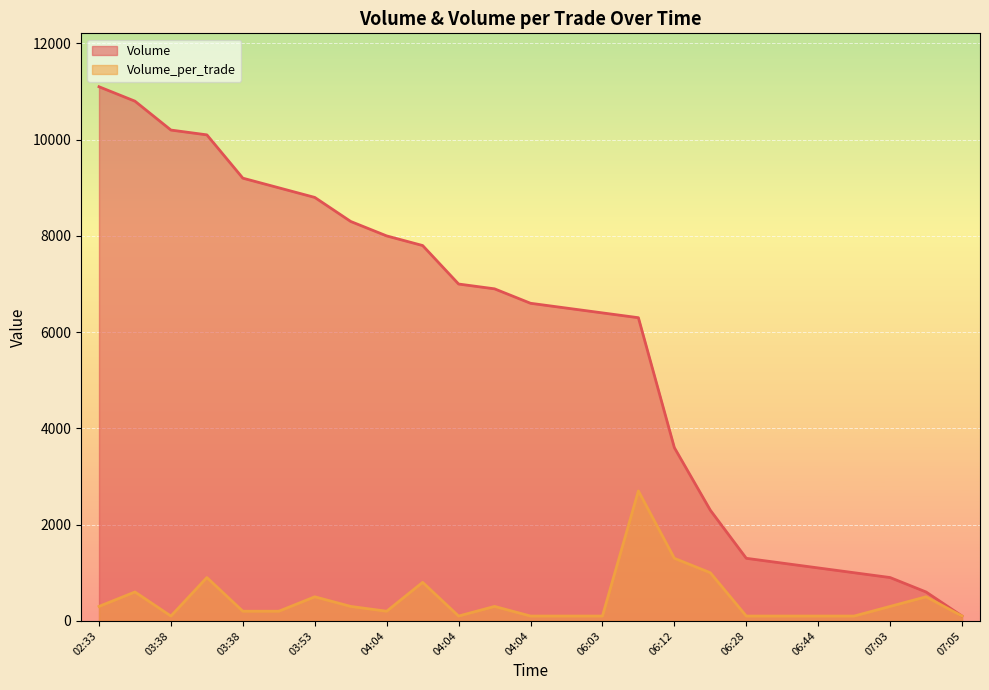

What is the sum of the Volume_per_trade values at 06:23 and 06:49?

1100